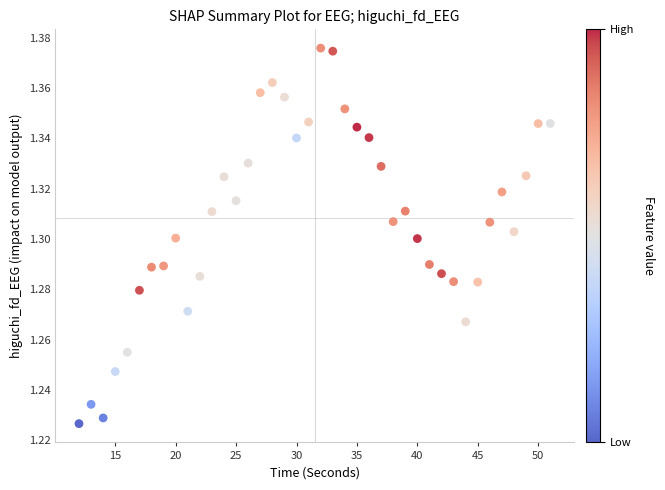

What is the range of X values (max minus min)?

39.0